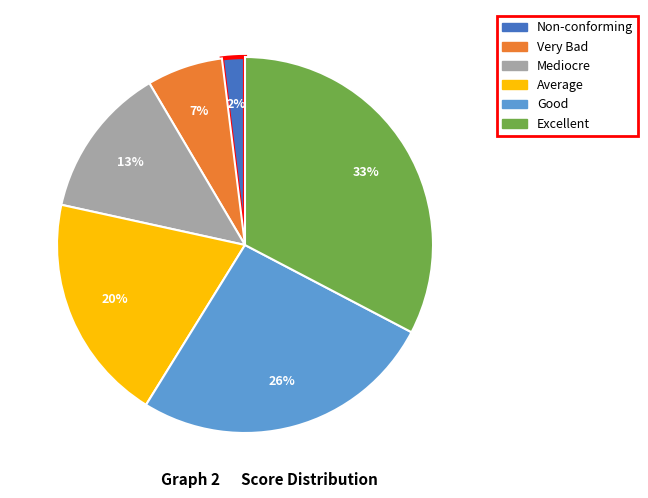

How many segments does this pie chart have?

6